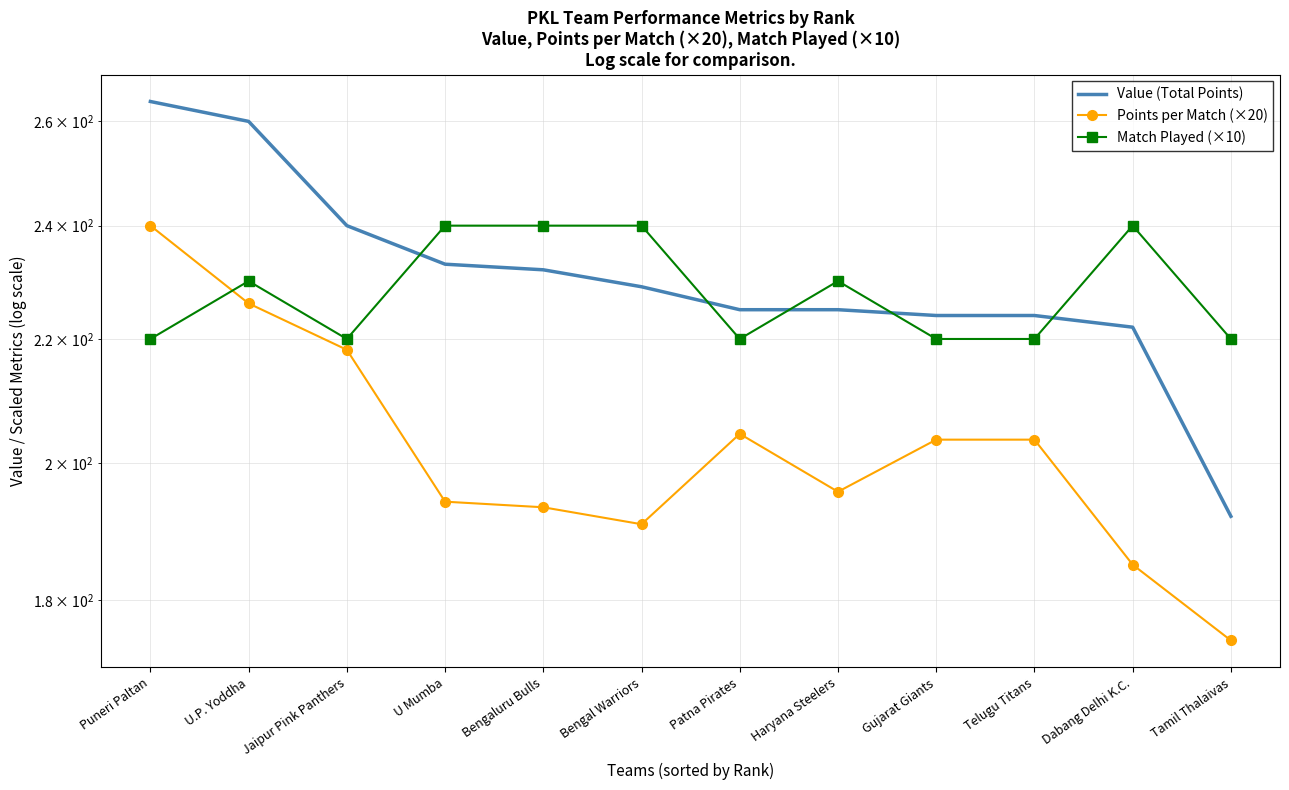

How many data points in Points per Match (×20) are less than 203?

6